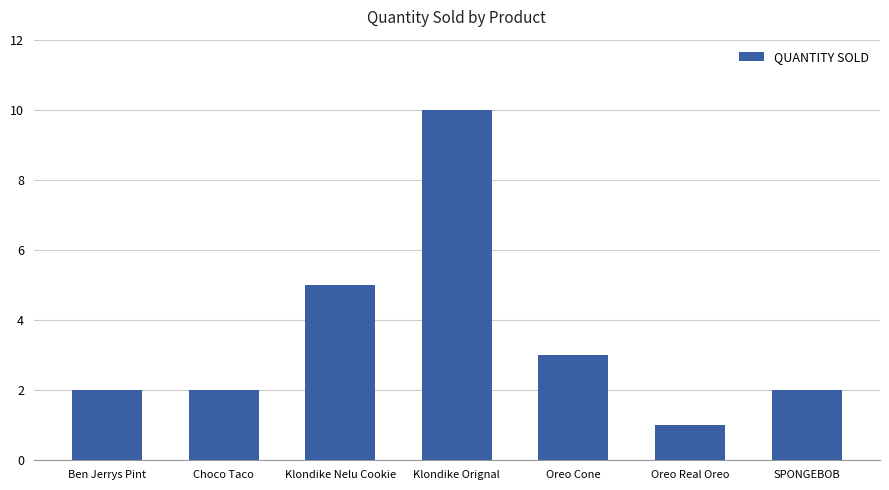

What value does the data have at Oreo Cone?

3